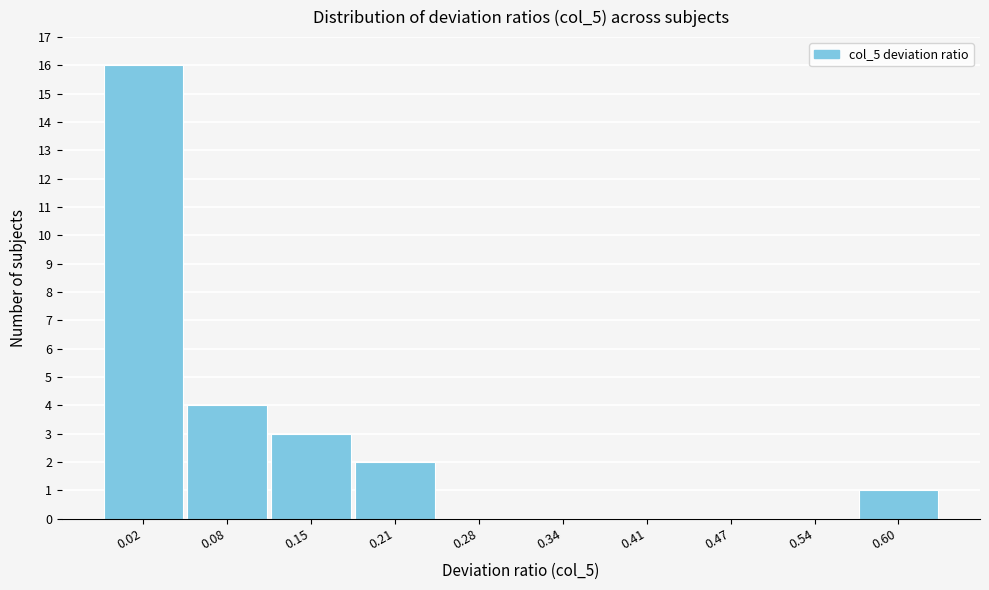

Reading right to left, transcribe all the data shown in this chart.

0.60=1	0.54=0	0.47=0	0.41=0	0.34=0	0.28=0	0.21=2	0.15=3	0.08=4	0.02=16